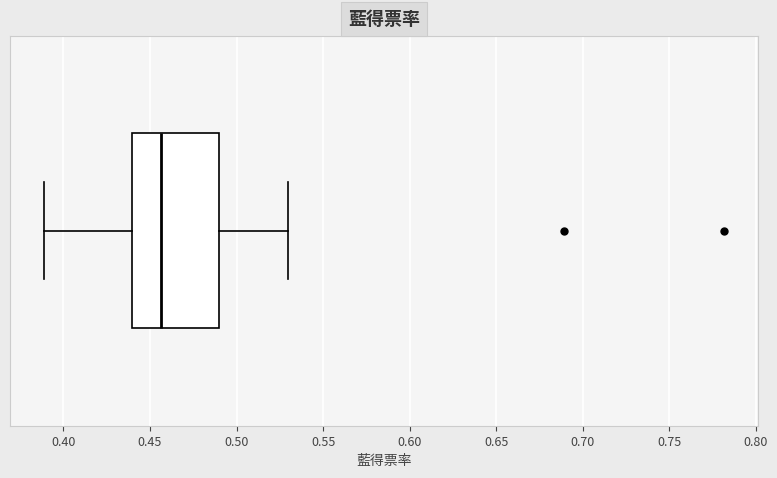

Transcribe this box plot: give where the median line is, the range the box spans, and where the two whiskers end, as read against the x-axis. The values are not printed on the chart, so give them approximately, as read against the axis.

median 0.455, box 0.440 to 0.490, whiskers 0.390 to 0.530